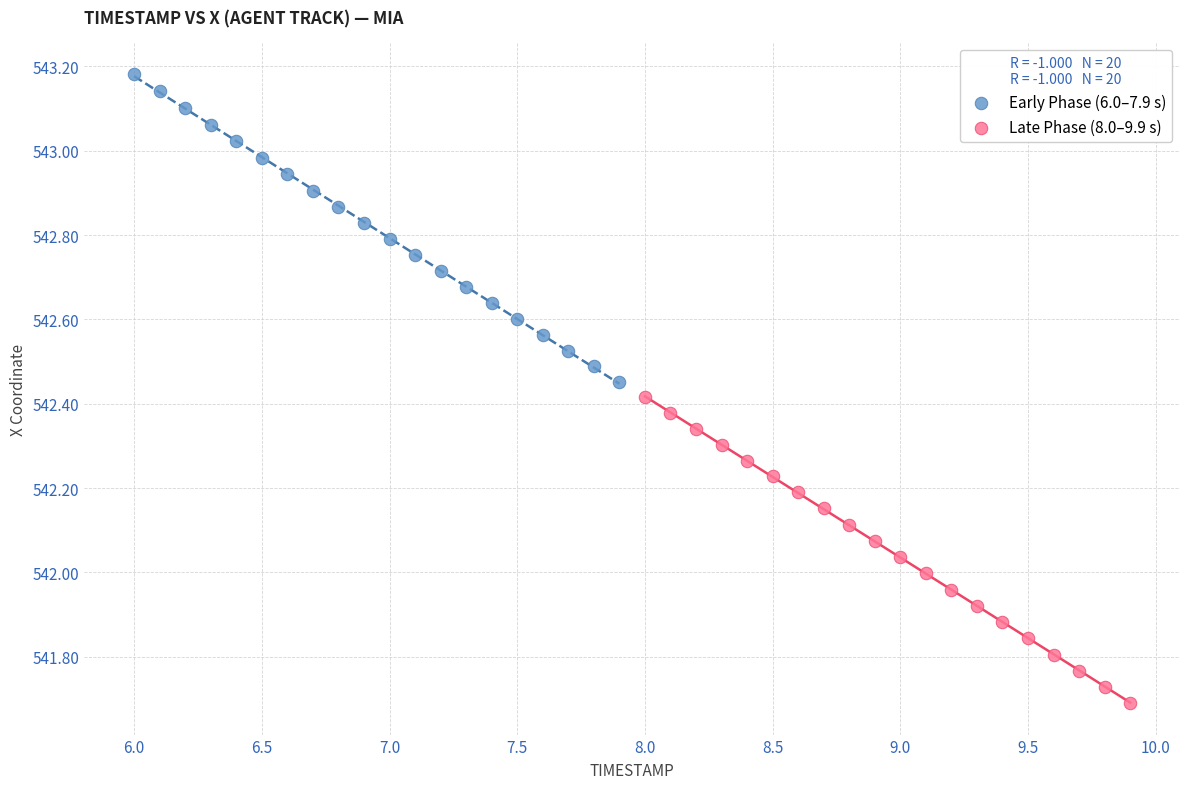

Which series reaches the minimum Y coordinate?

Late Phase (8.0–9.9 s)